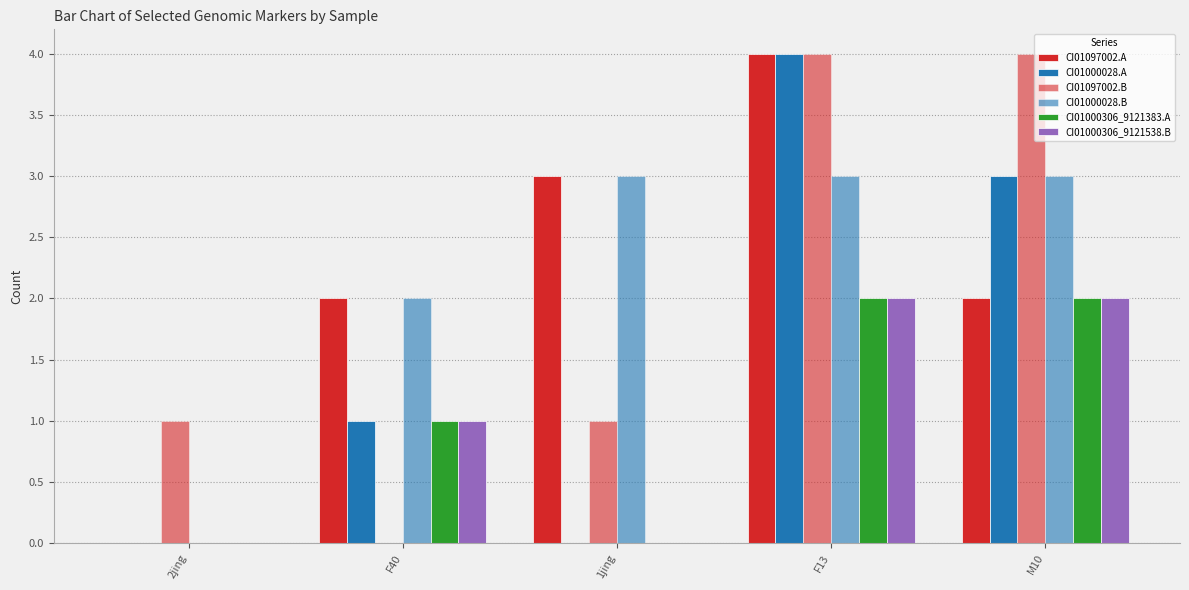

Are the bars horizontal?

No